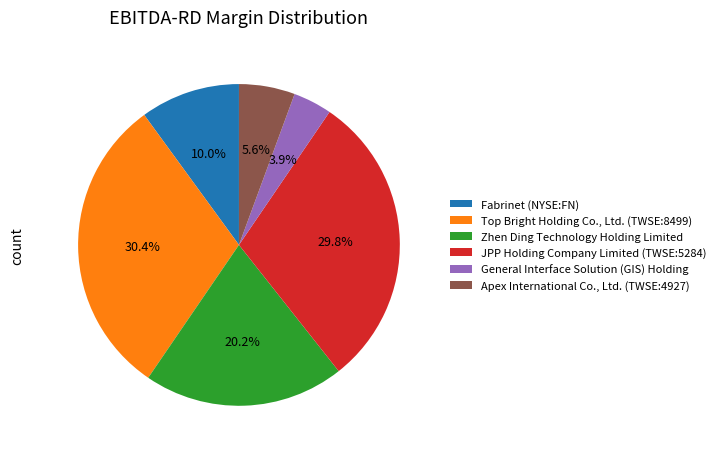

Is the sum of JPP Holding Company Limited (TWSE:5284) and General Interface Solution (GIS) Holding greater than half?

No